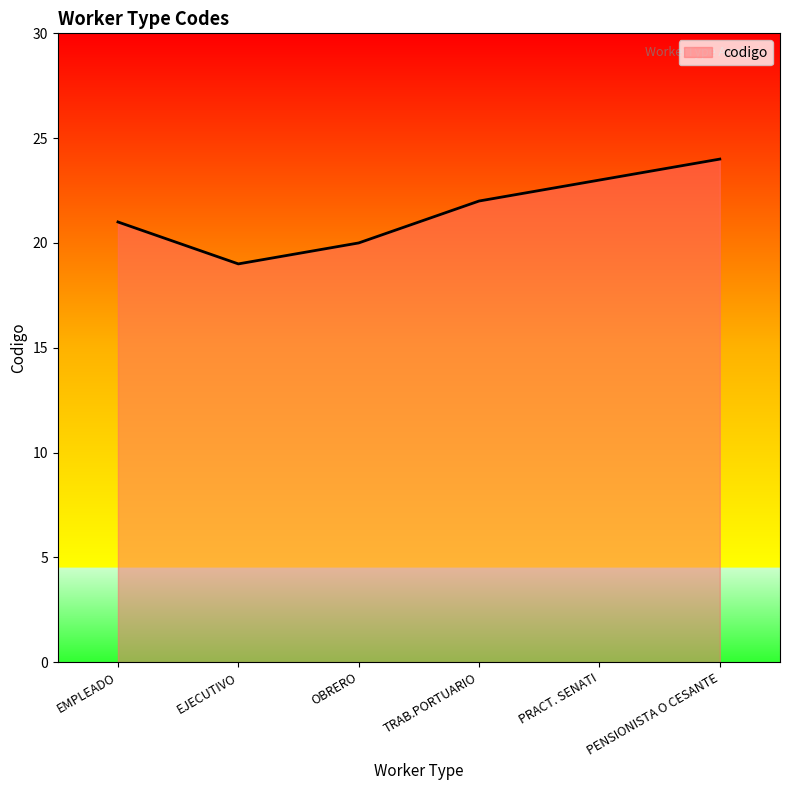

Rank the categories by value from highest to lowest.

PENSIONISTA O CESANTE, PRACT. SENATI, TRAB.PORTUARIO, EMPLEADO, OBRERO, EJECUTIVO